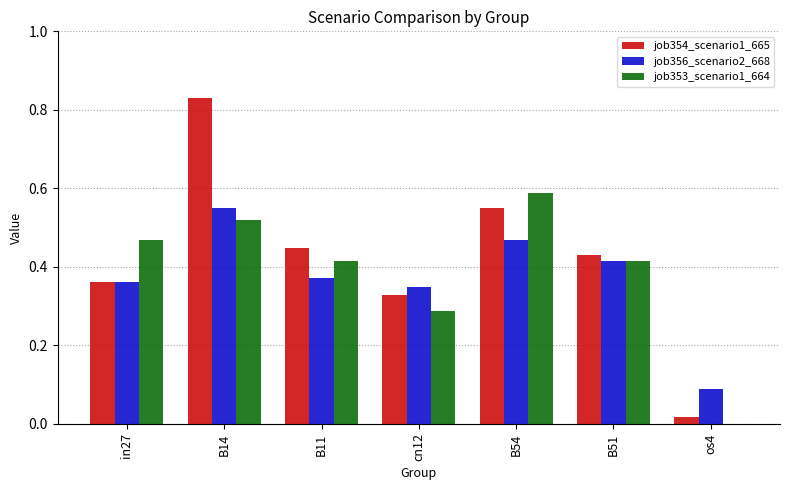

Is it true that job354_scenario1_665 equals 0.5 at in27?

False